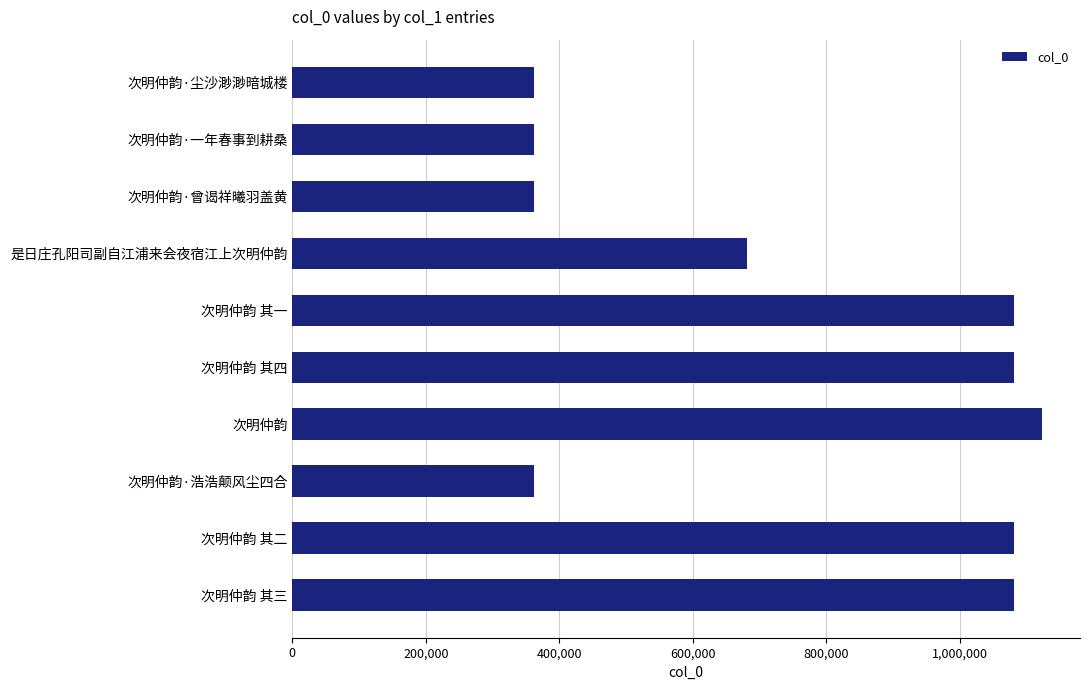

What is the label of the 1st bar from the top?

次明仲韵·尘沙渺渺暗城楼